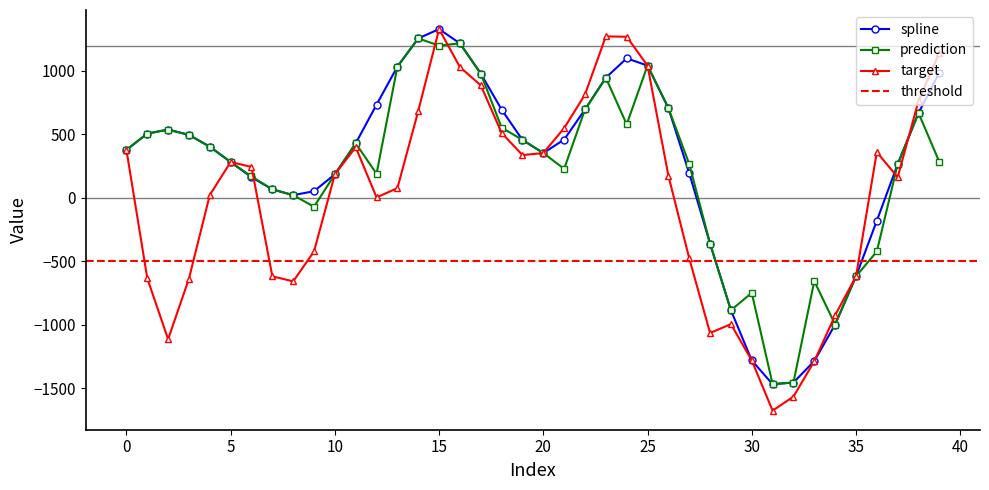

What value does the target series have at 23?

1272.9